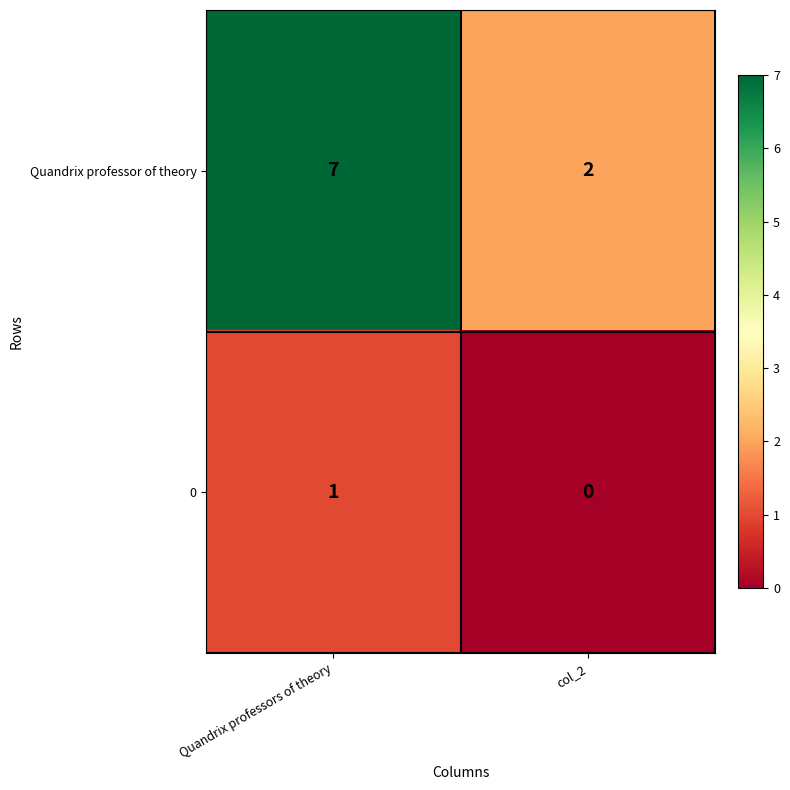

Which label corresponds to the smallest value in the chart?

col_2